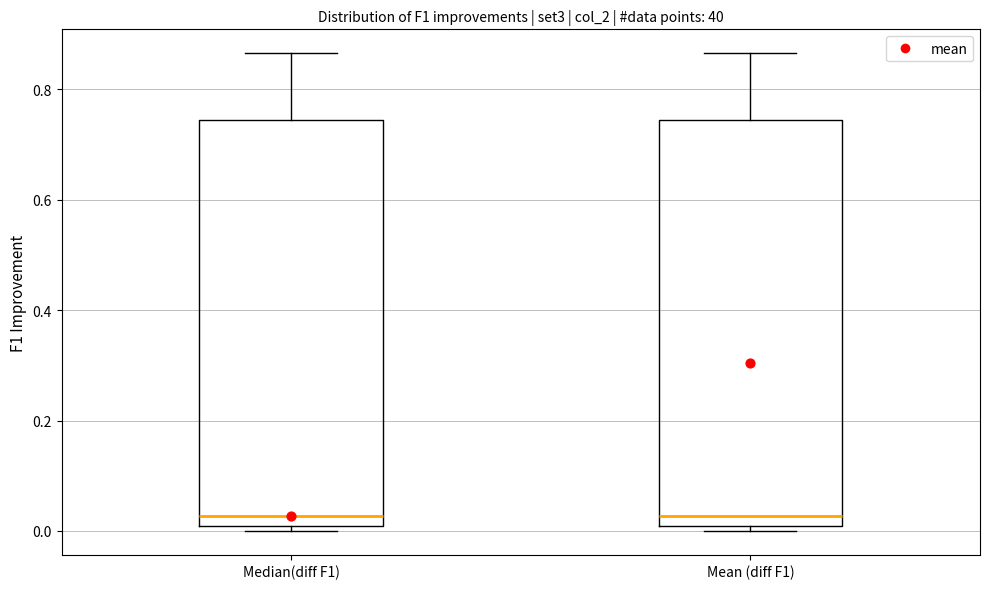

Where does the median line of the box for Mean (diff F1) sit on the y-axis? The values are not printed on the chart, so give them approximately, as read against the axis.

0.02